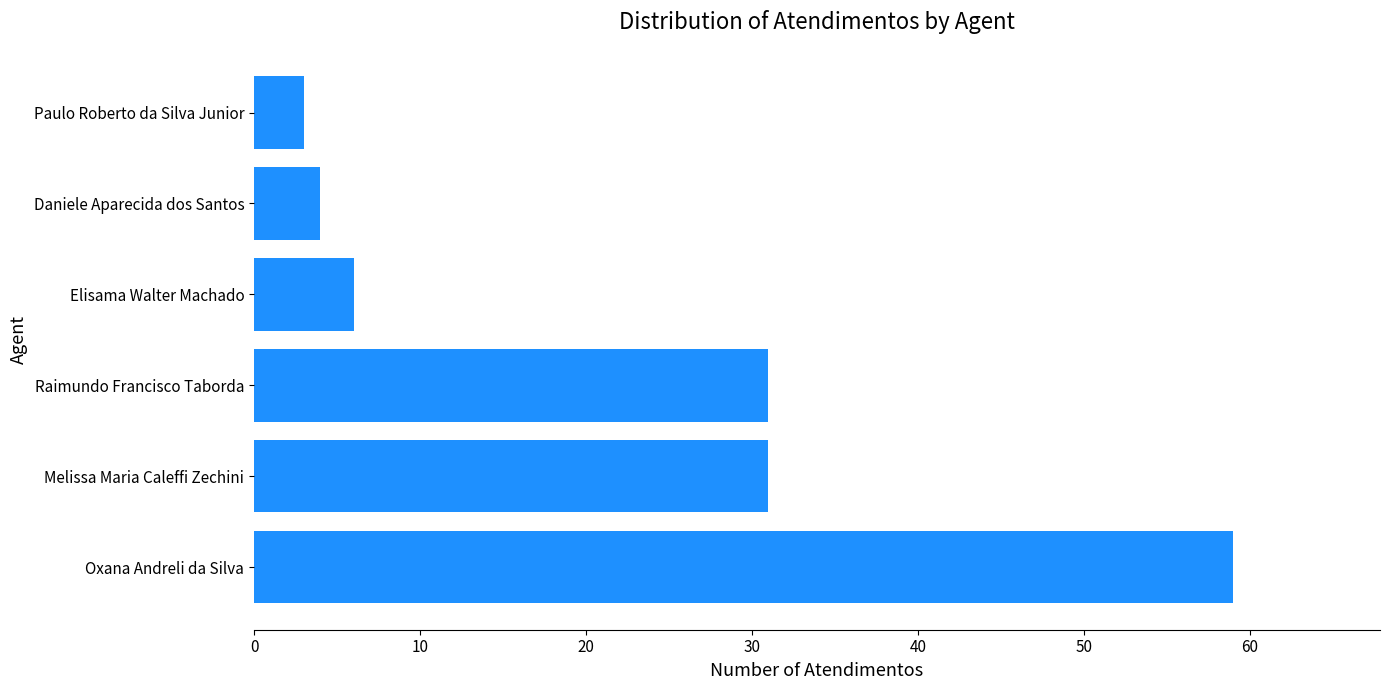

The value at Raimundo Francisco Taborda is 31. True or false?

True